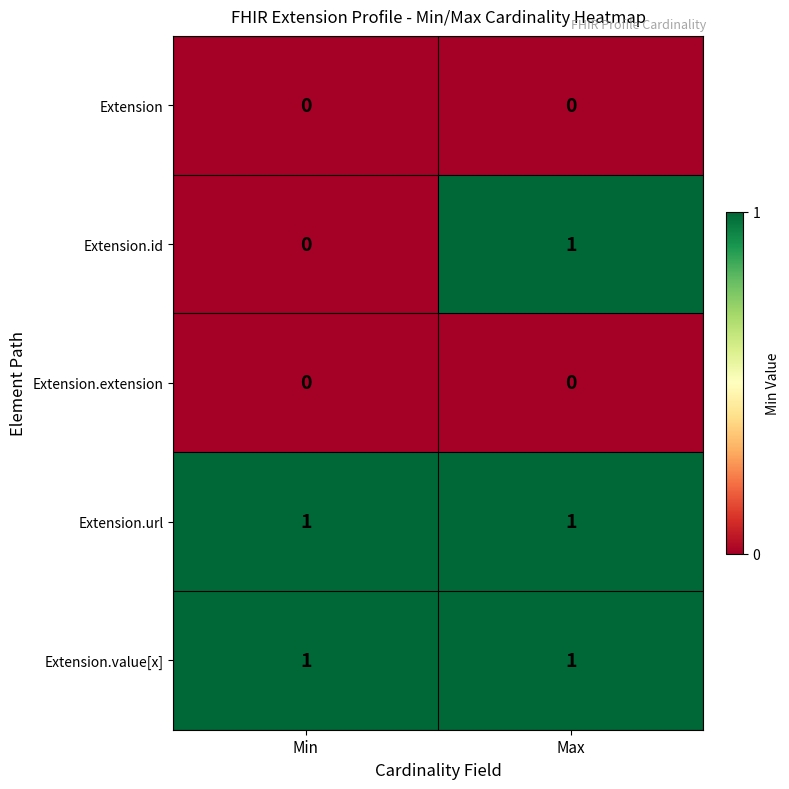

At how many categories does at least one series exceed 0?

2